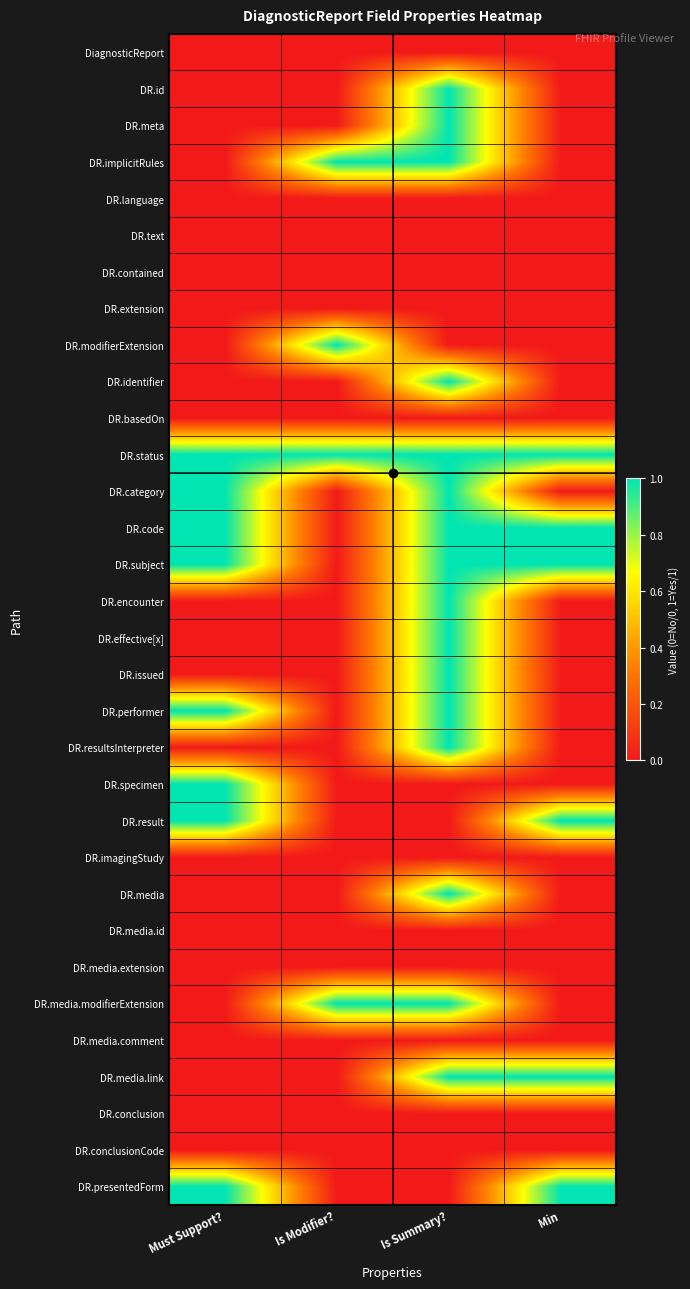

At which category is the sum across all series the highest?

Is Summary?